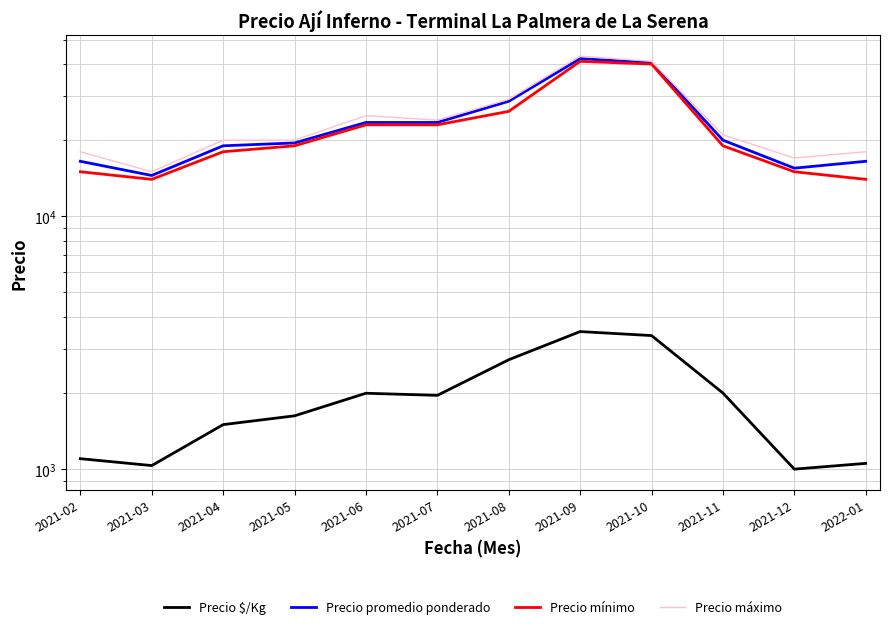

What is the difference between the highest and lowest values at 2021-09?

39500